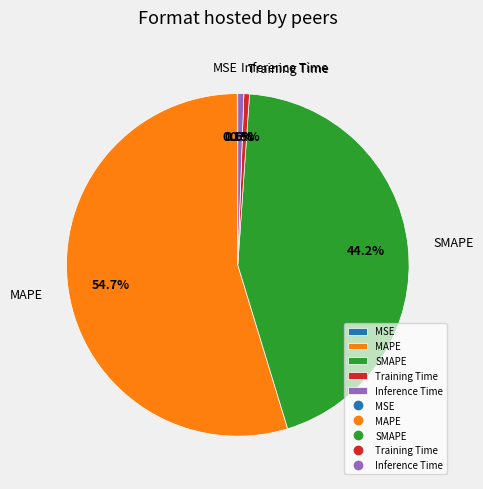

What portion of the pie excludes Inference Time?

99.4%